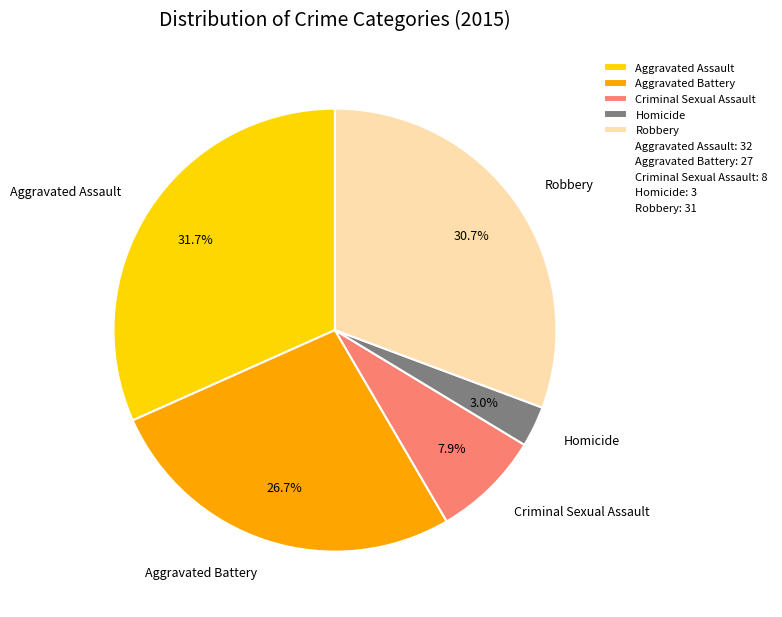

Is there a majority slice in this chart?

No